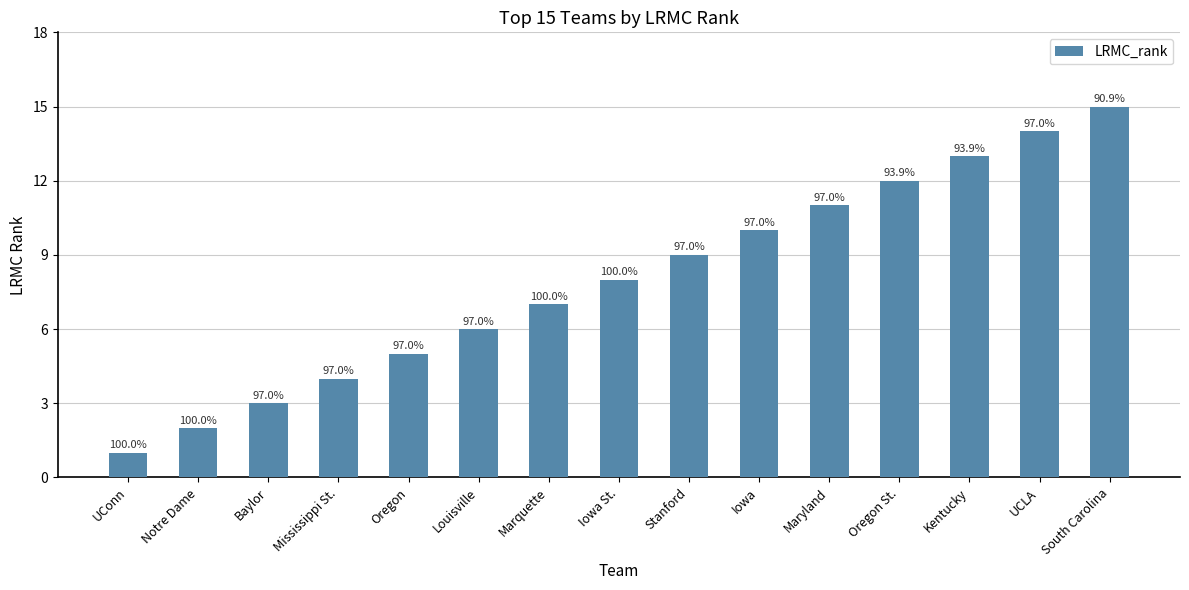

Which label corresponds to the smallest value in the chart?

UConn